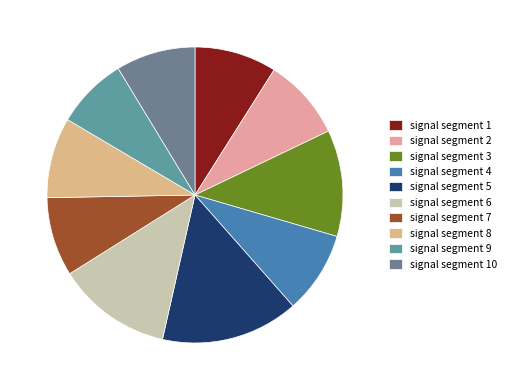

Combined, what portion of the pie is signal segment 8 and signal segment 4?

17.8%